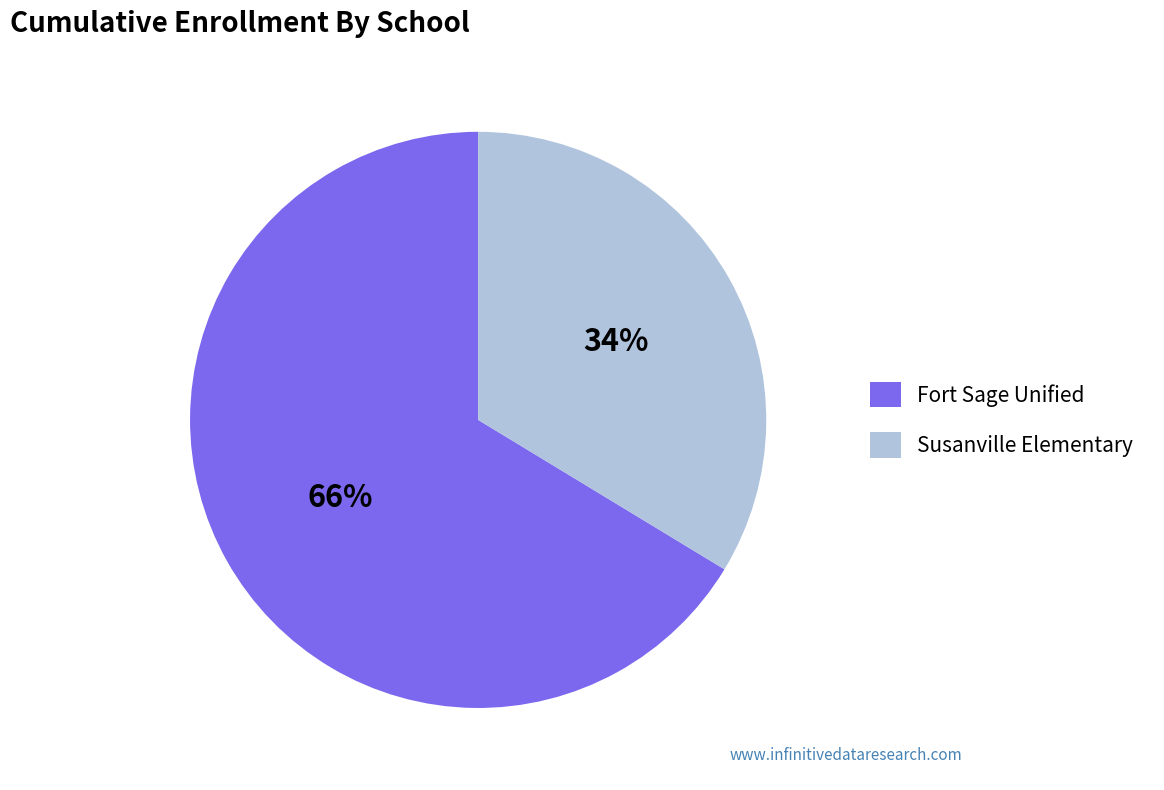

How many slices are in this pie chart?

2